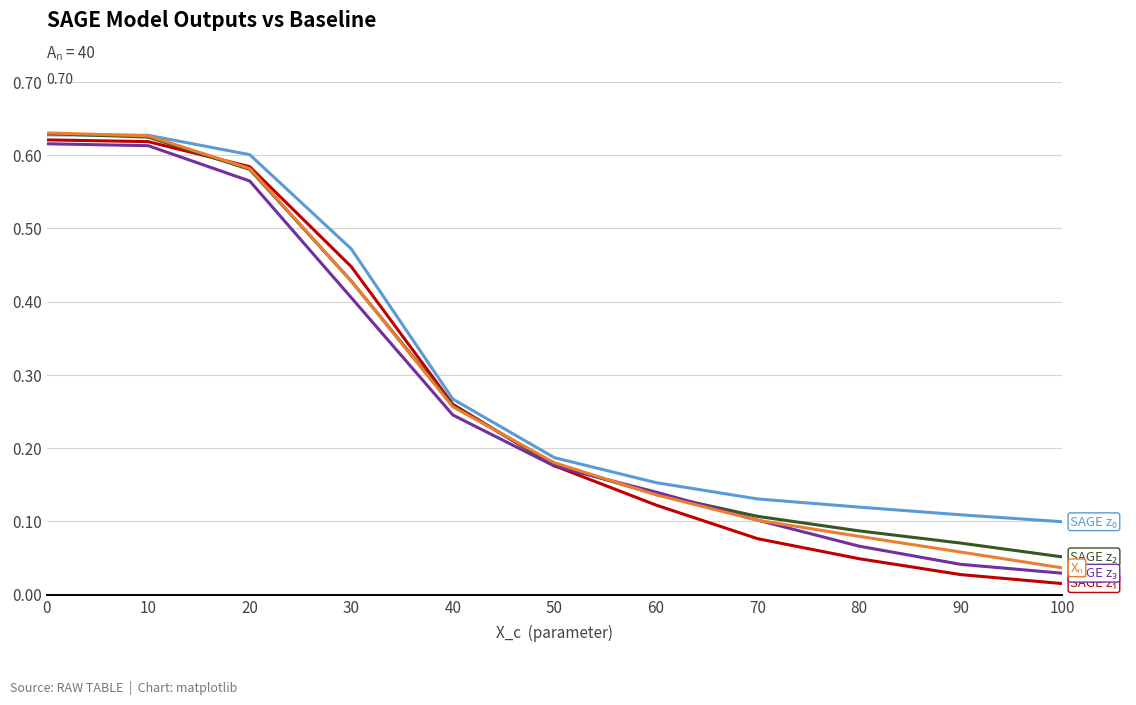

What is the total value across all series at 0?

3.1